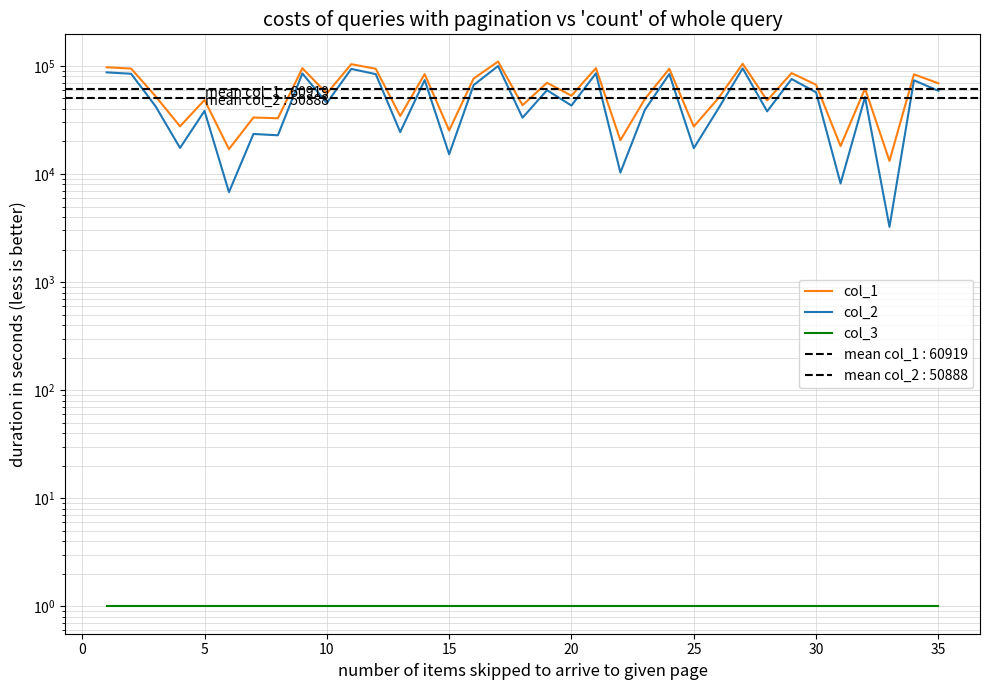

What are all the series names shown in the legend?

col_1, col_2, col_3